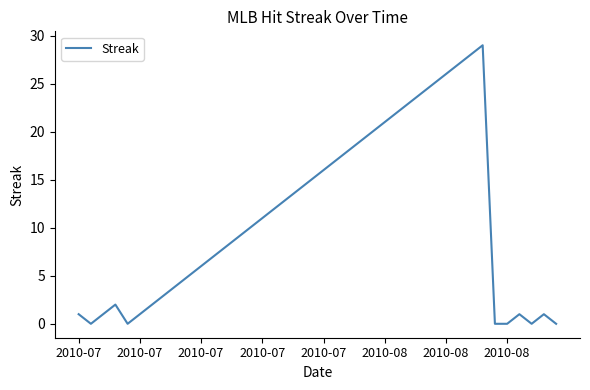

What is the difference between the maximum and minimum values?

29